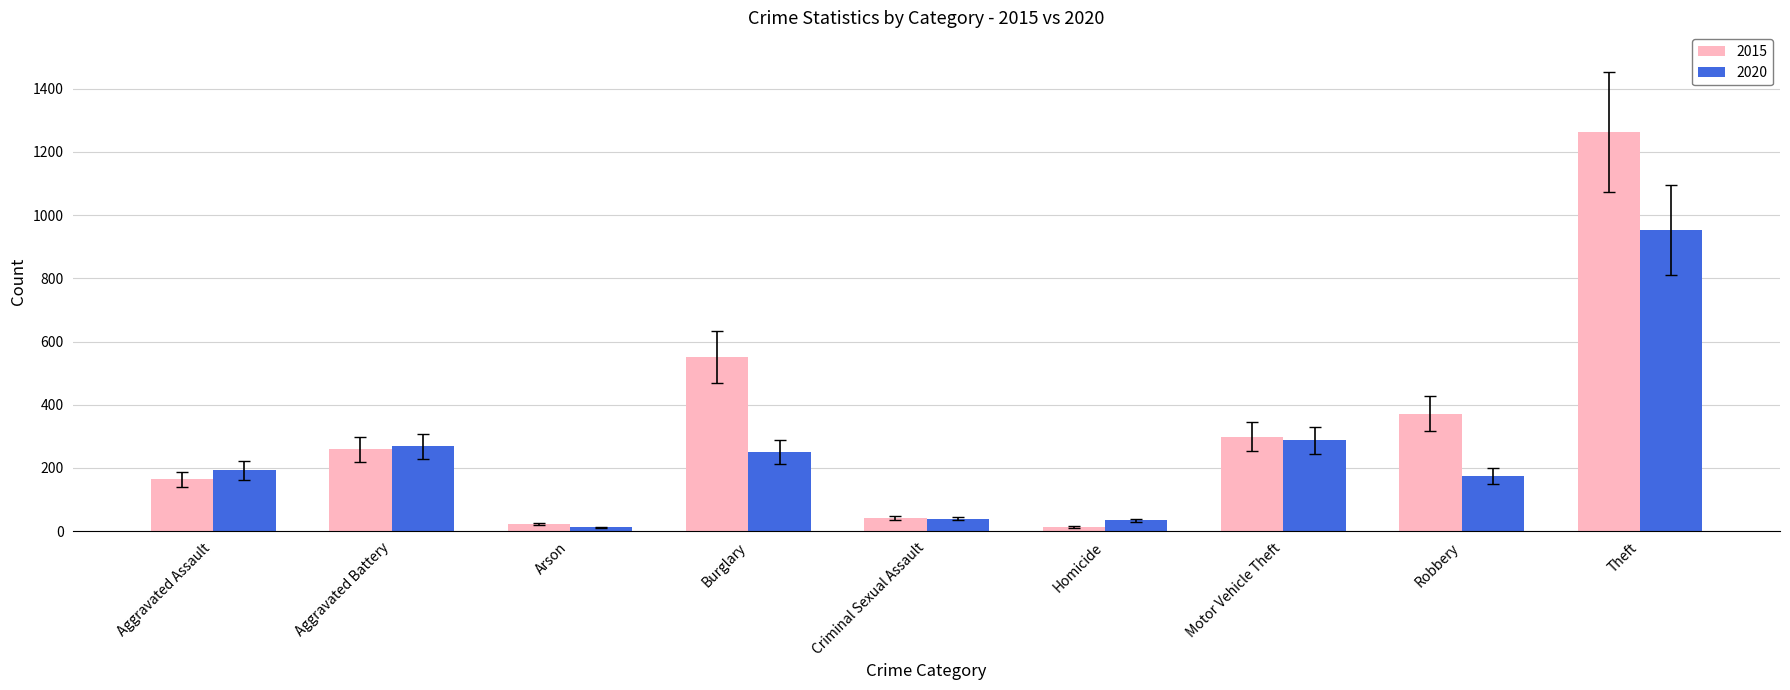

Which category has the highest value across all series?

Theft